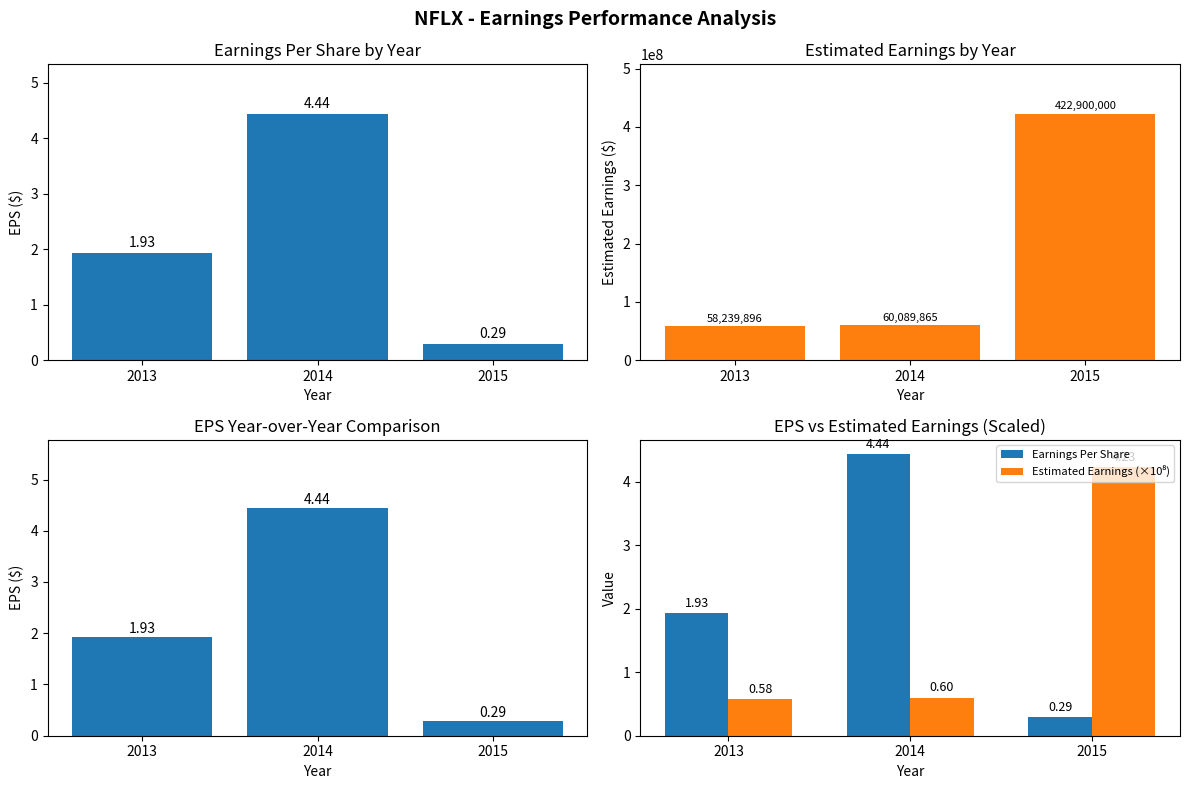

How many values in the Estimated Earnings series exceed 60089864?

2